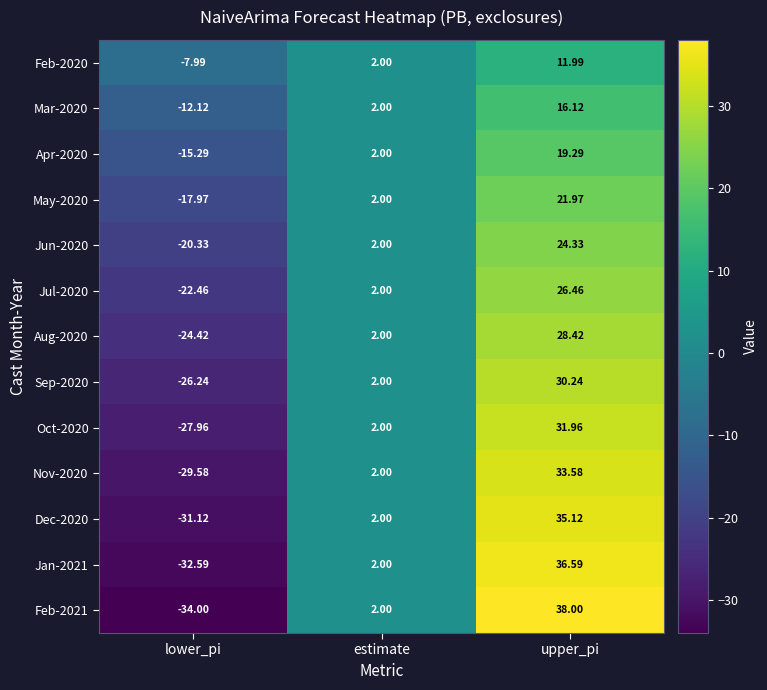

At how many categories does at least one series exceed 5?

1